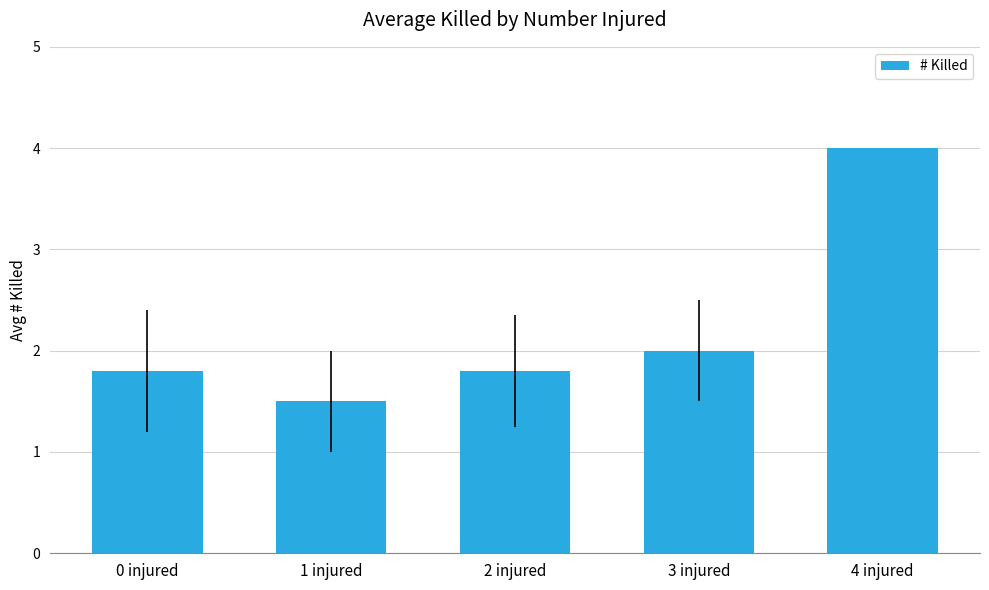

What position from the left is 1 injured?

2